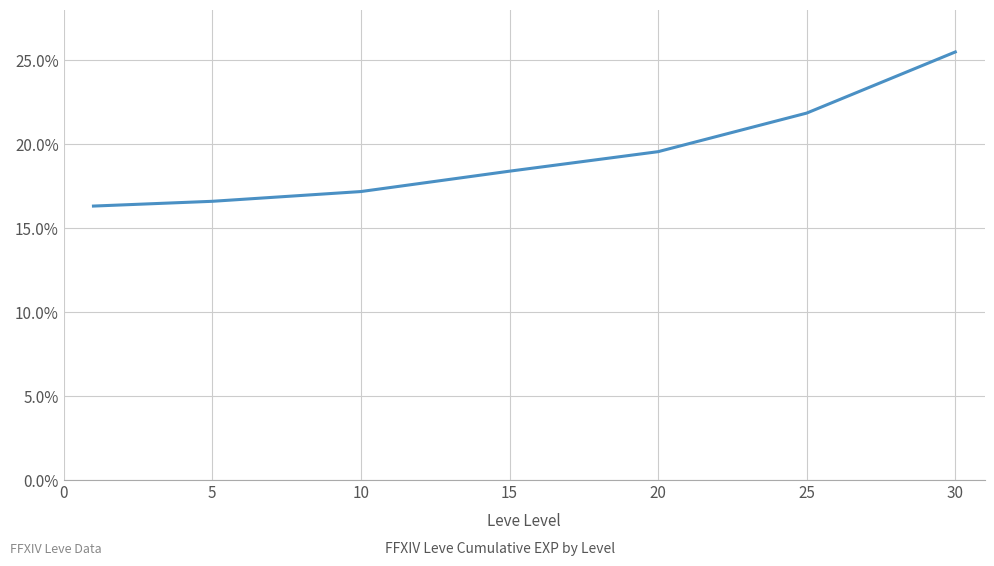

What is the difference between the maximum and minimum values?

9.2